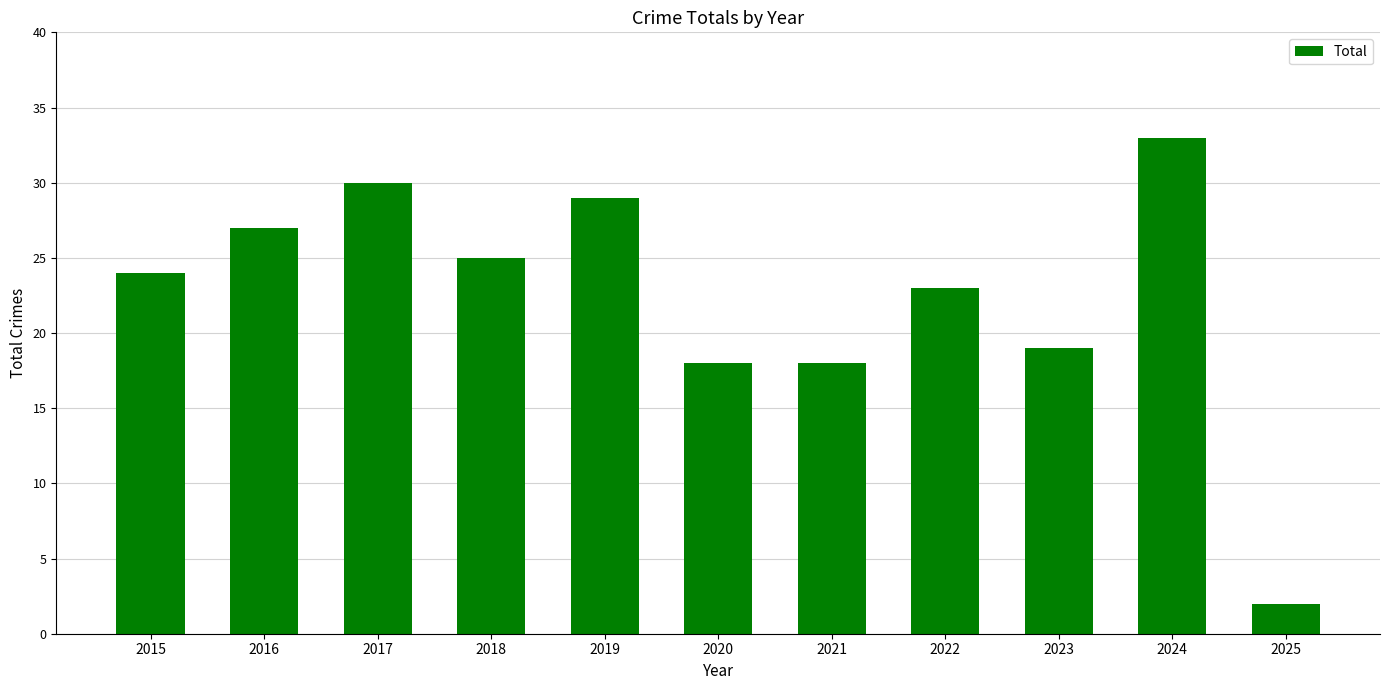

Reading left to right, list all the values displayed in this chart.

2015=24	2016=27	2017=30	2018=25	2019=29	2020=18	2021=18	2022=23	2023=19	2024=33	2025=2